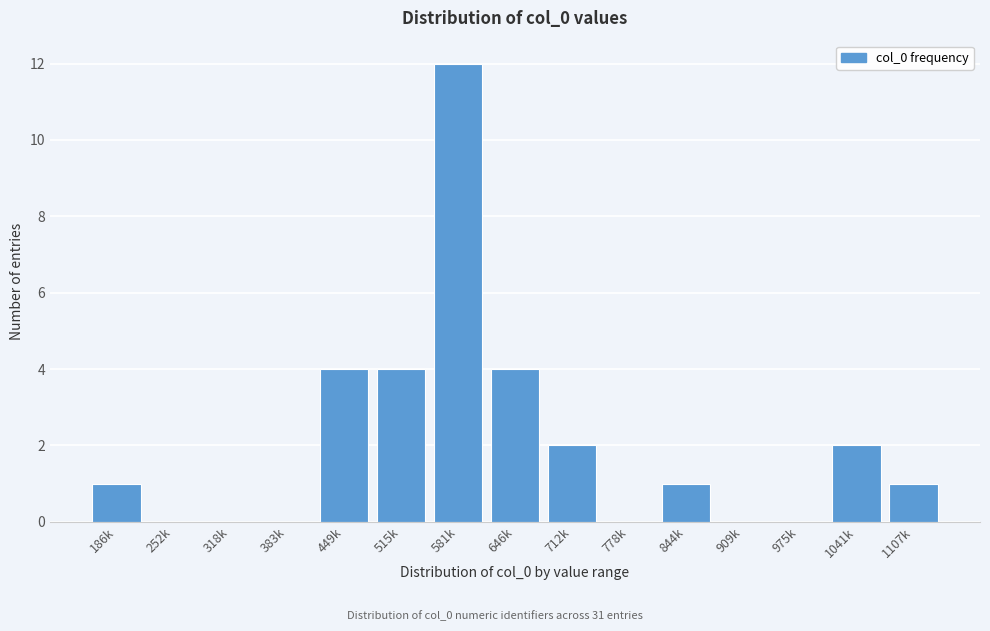

Reading left to right, what are all the values shown in this chart?

186k=1	252k=0	318k=0	383k=0	449k=4	515k=4	581k=12	646k=4	712k=2	778k=0	844k=1	909k=0	975k=0	1041k=2	1107k=1